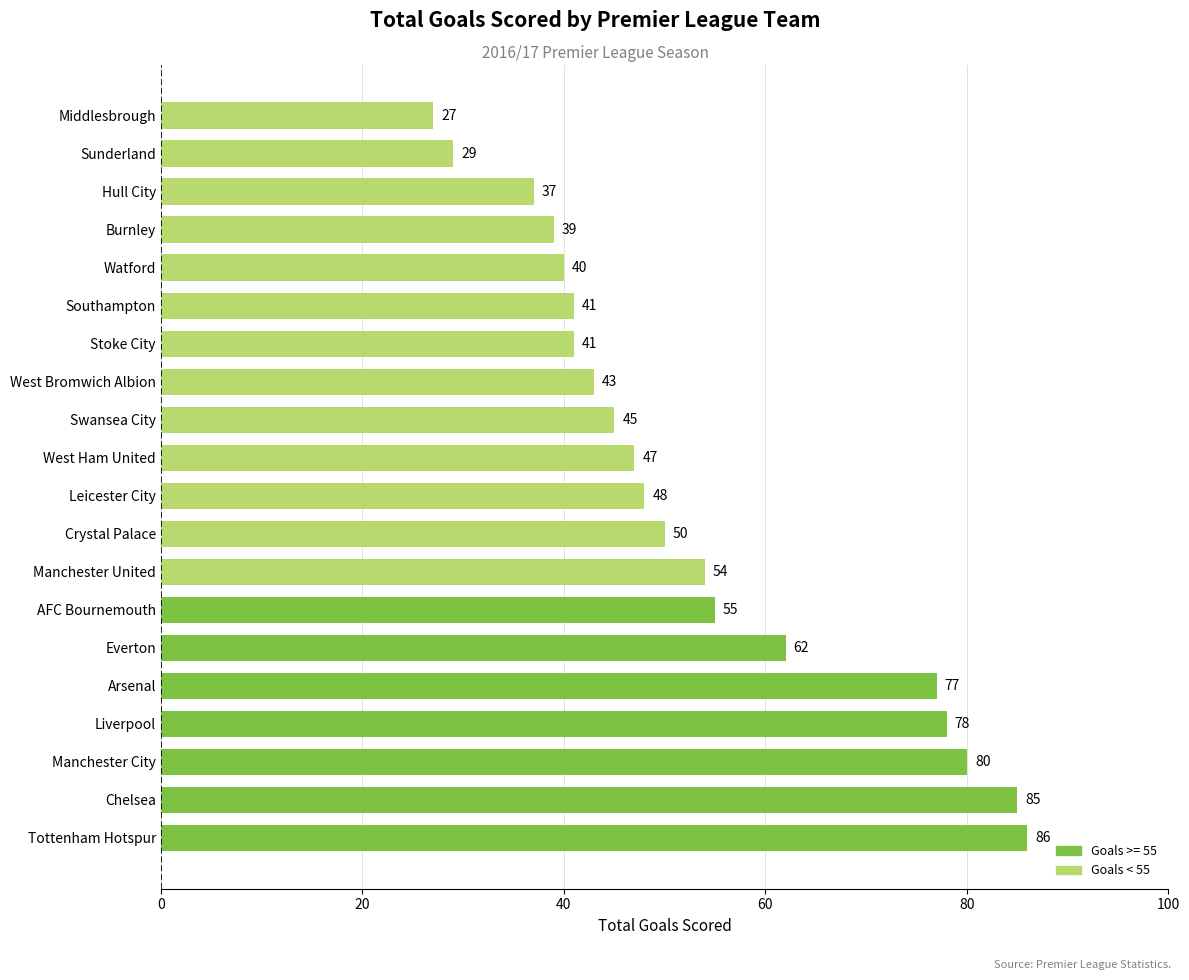

At which label is the value closest to 56?

AFC Bournemouth